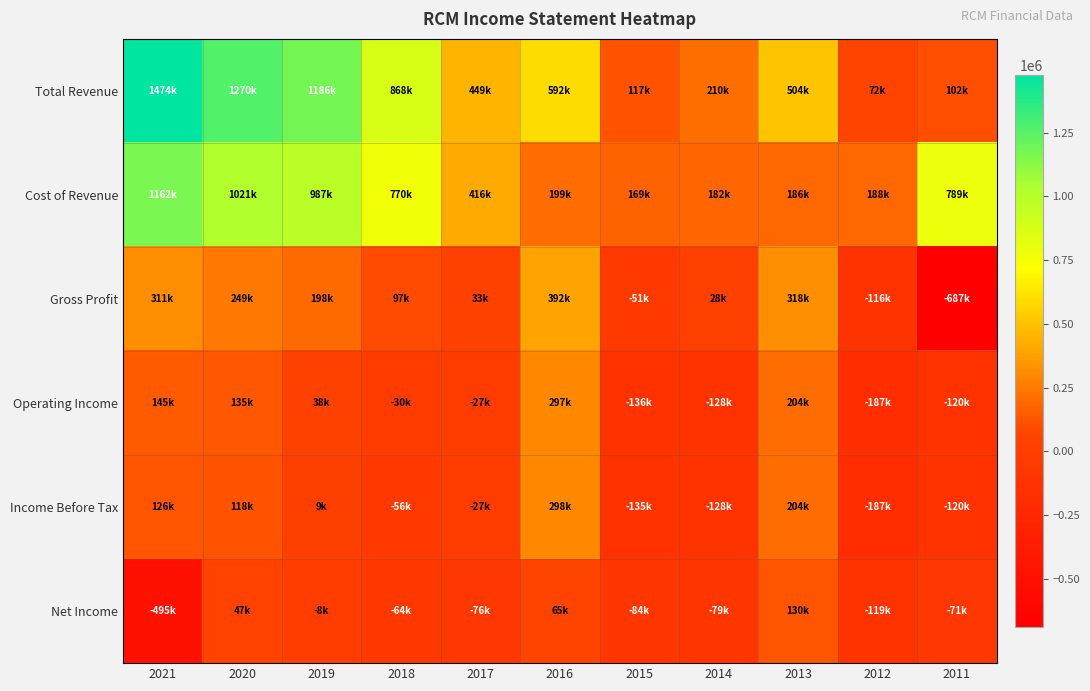

Reading right to left, what are all the values shown in this chart?

Total Revenue: 2011=102000	2012=72300	2013=504800	2014=210100	2015=117200	2016=592600	2017=449800	2018=868500	2019=1186100	2020=1270800	2021=1474600
Cost of Revenue: 2011=789200	2012=188700	2013=186800	2014=182100	2015=169000	2016=199700	2017=416300	2018=770600	2019=987800	2020=1021100	2021=1162800
Gross Profit: 2011=-687200	2012=-116400	2013=318000	2014=28000	2015=-51700	2016=392900	2017=33500	2018=97900	2019=198300	2020=249700	2021=311800
Operating Income: 2011=-120000	2012=-187900	2013=204100	2014=-128700	2015=-136000	2016=297900	2017=-27500	2018=-30400	2019=38900	2020=135700	2021=145700
Income Before Tax: 2011=-120000	2012=-187700	2013=204400	2014=-128400	2015=-135800	2016=298200	2017=-27300	2018=-56700	2019=9800	2020=118400	2021=126800
Net Income: 2011=-71700	2012=-119700	2013=130100	2014=-79600	2015=-84300	2016=65400	2017=-76500	2018=-64400	2019=-8700	2020=47400	2021=-495100